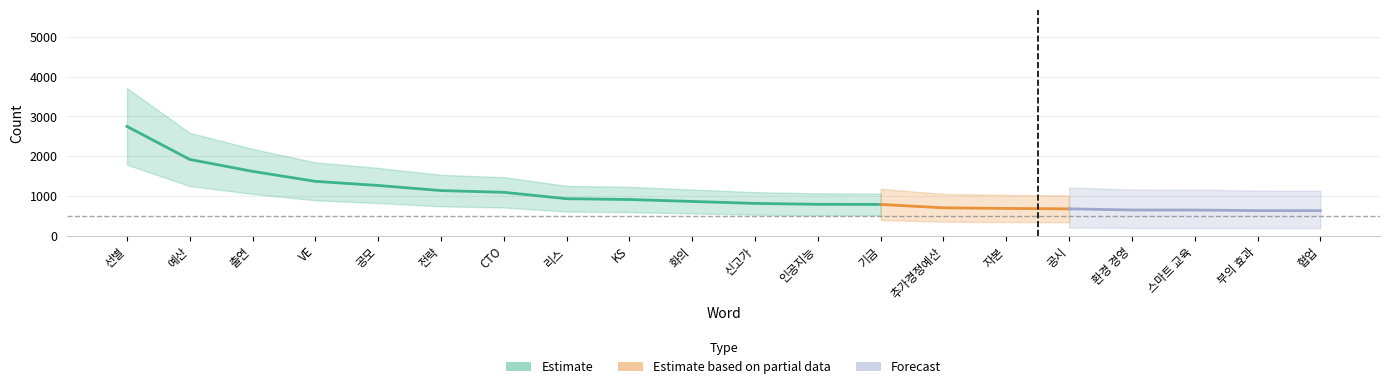

Rank the categories by value from highest to lowest.

선별, 예산, 출연, VE, 공모, 전략, CTO, 리스, KS, 화의, 신고가, 인공지능, 기금, 추가경정예산, 자본, 공시, 환경 경영, 스마트 교육, 부의 효과, 협업